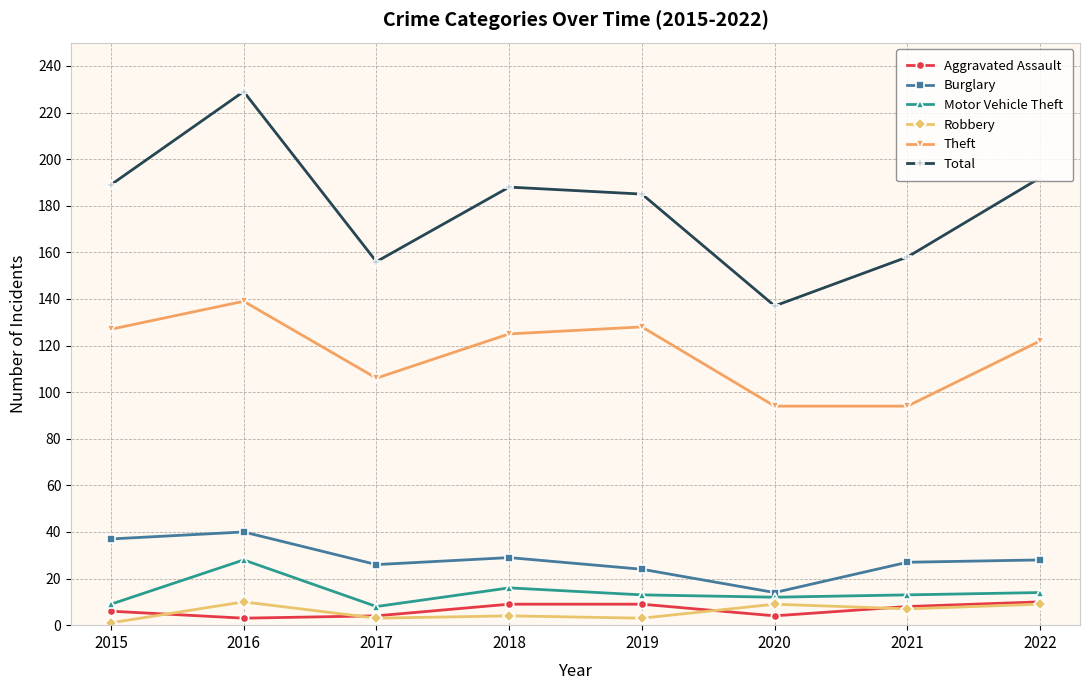

True or false: Robbery and Total cross at least once.

False